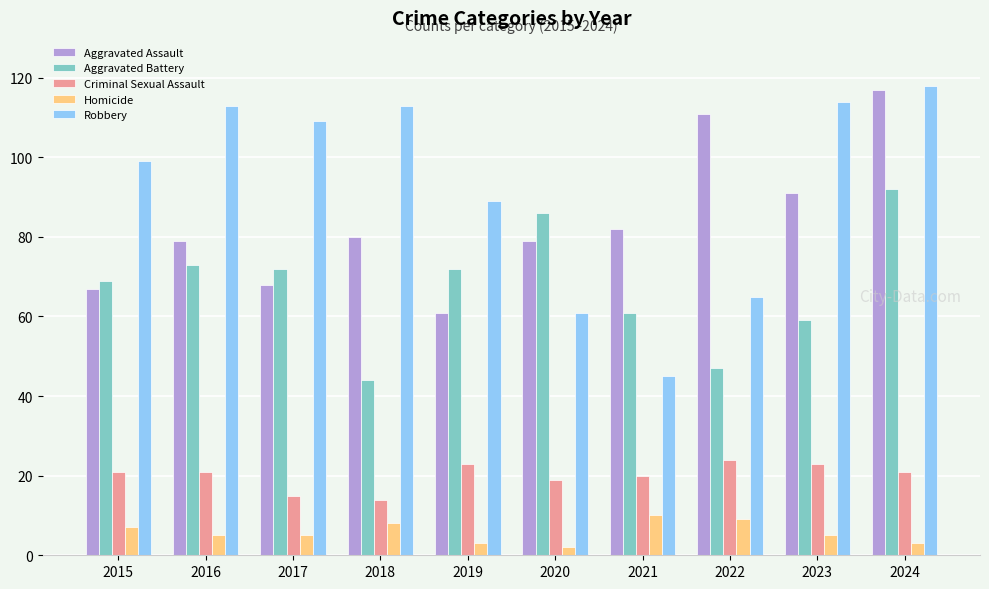

What is the minimum value for Criminal Sexual Assault?

14